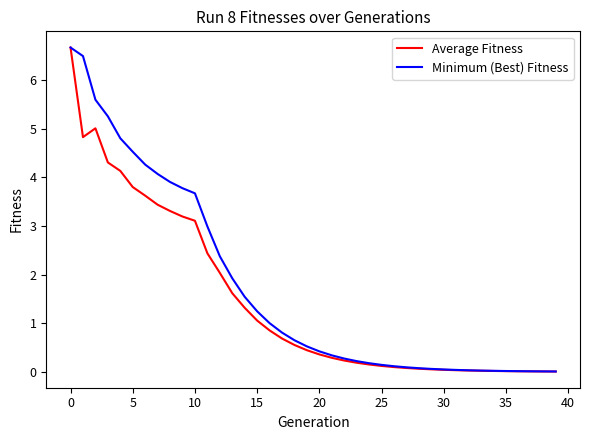

What is the difference between the second highest and second lowest values in the Average Fitness series?

5.0